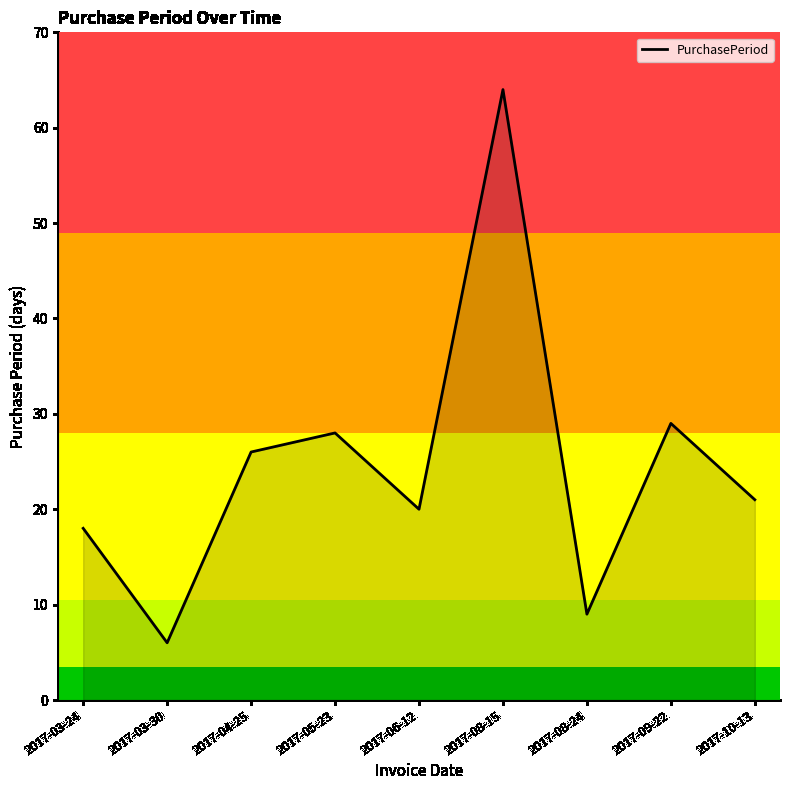

Reading right to left, transcribe all the data shown in this chart.

2017-10-13=21	2017-09-22=29	2017-08-24=9	2017-08-15=64	2017-06-12=20	2017-05-23=28	2017-04-25=26	2017-03-30=6	2017-03-24=18